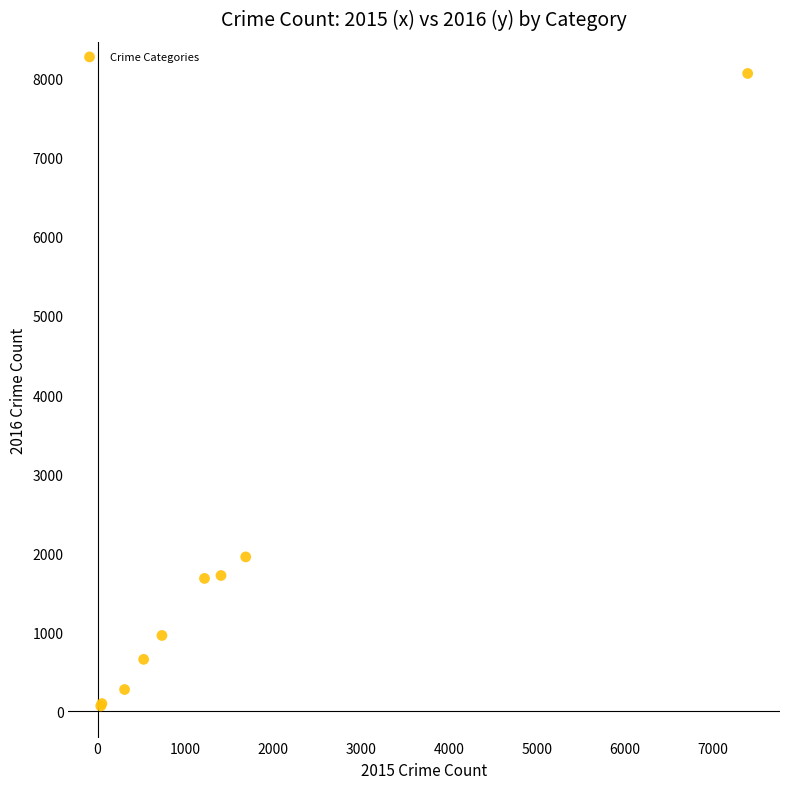

What Y value in the scatter plot is closest to 4067?

1954